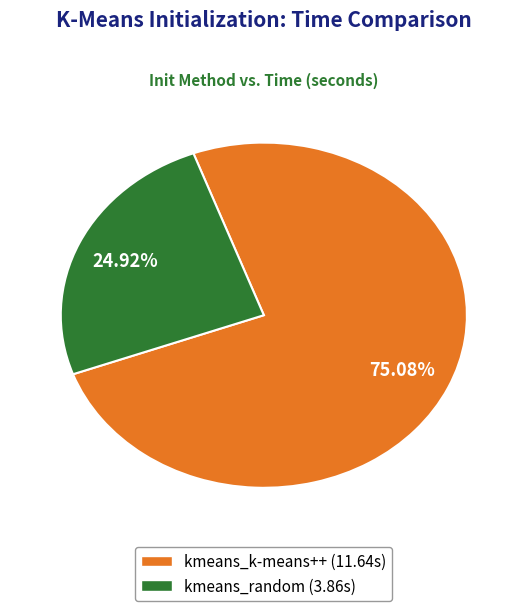

What is the largest slice in the pie chart?

kmeans_k-means++